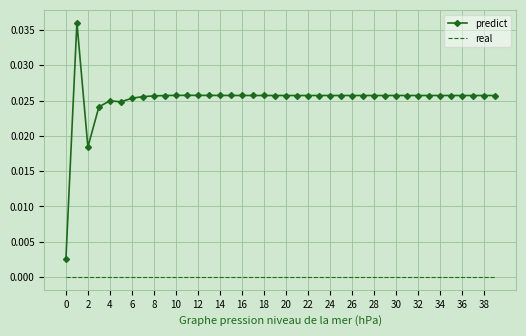

List the series in order of their peak value, lowest first.

real, predict